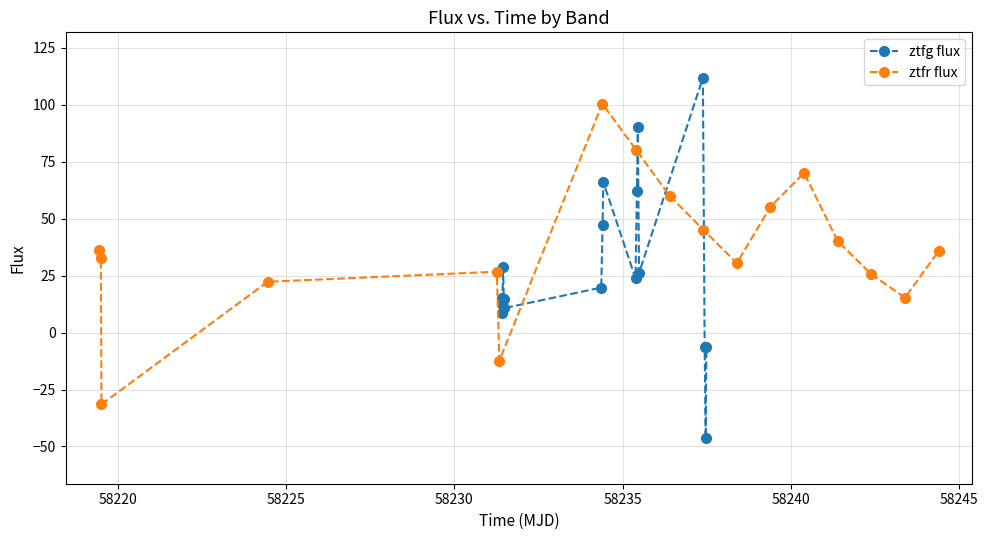

Does the chart have visible grid lines?

Yes